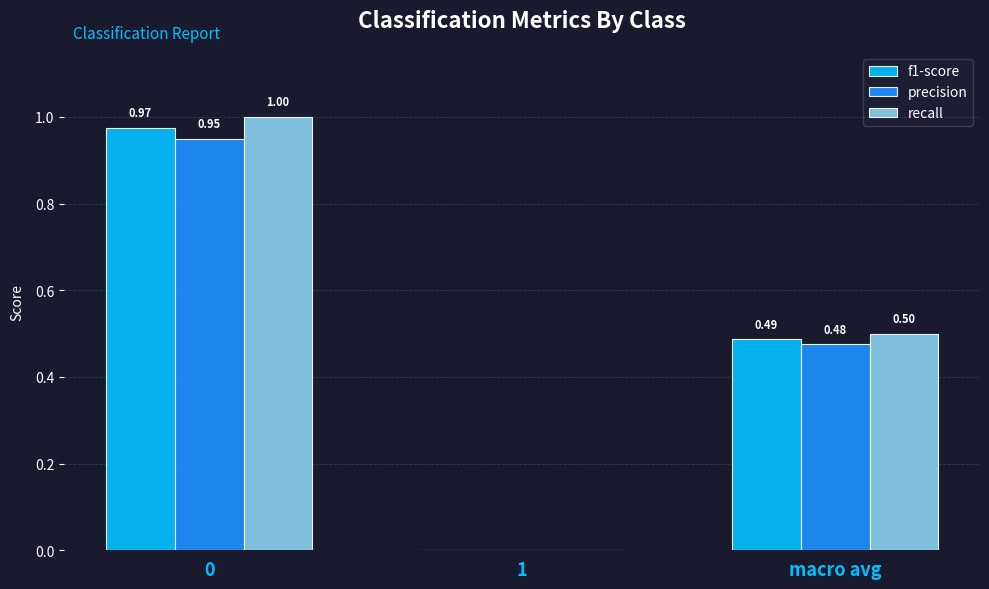

How many data points in f1-score are above 0?

2